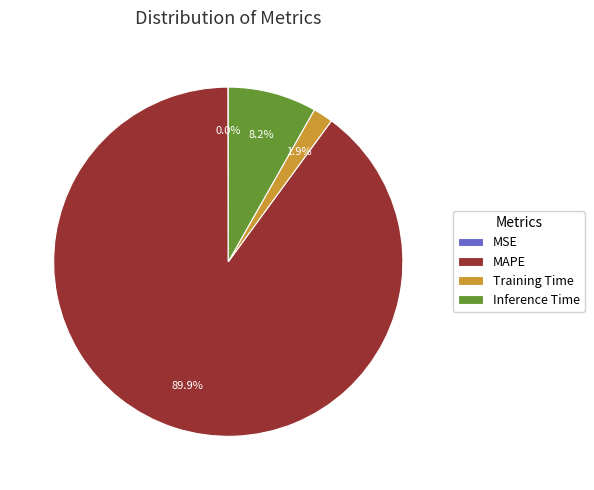

Combined, do Training Time and Inference Time account for over 50%?

No